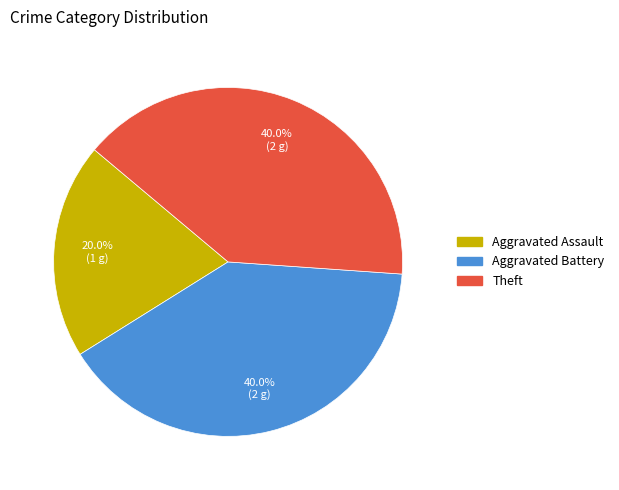

What is the total percentage of Aggravated Battery and Aggravated Assault?

60.0%